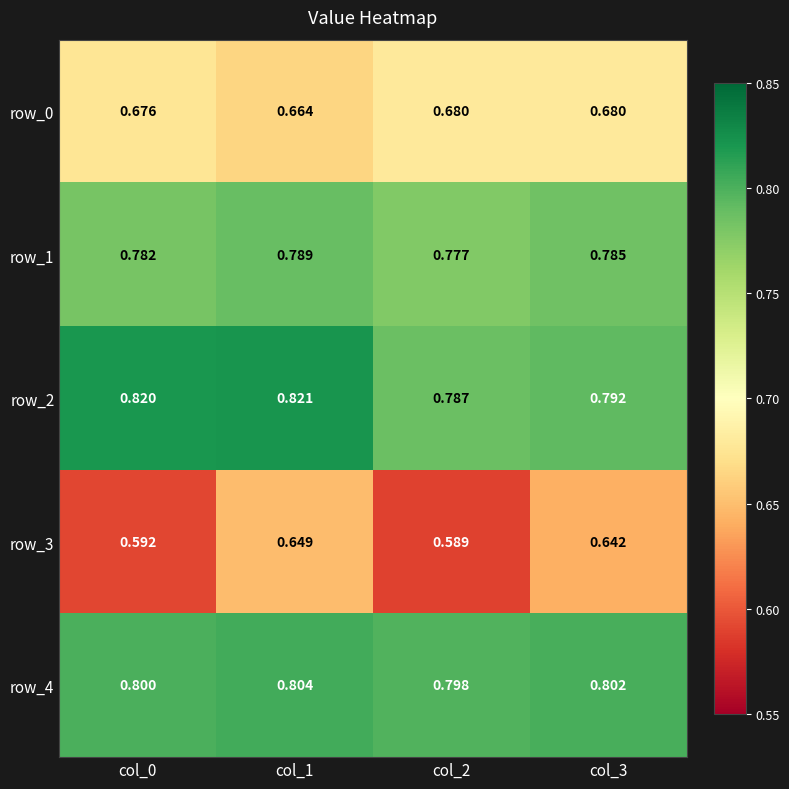

Is the value of row_0 at col_1 greater than the value of row_4 at col_2?

No